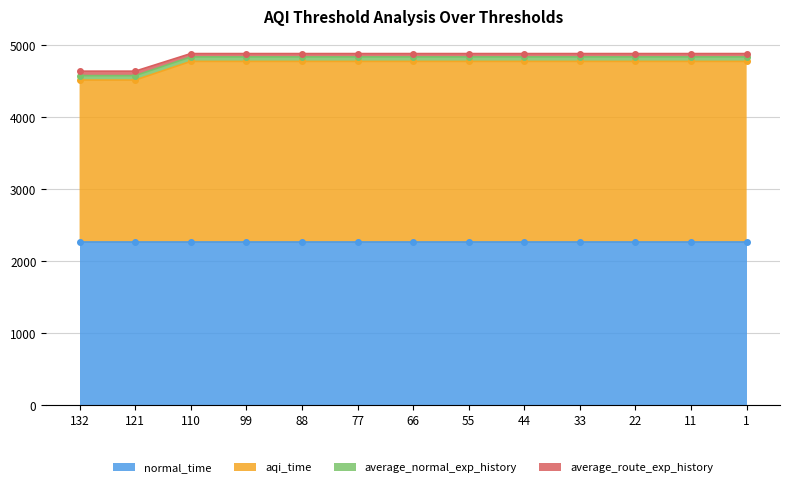

The value of aqi_time at 11 is 3338.7. True or false?

False